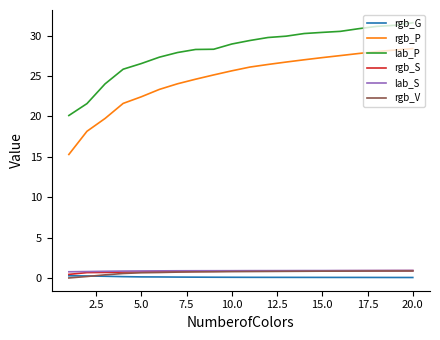

True or false: rgb_V and lab_P intersect in this chart.

False